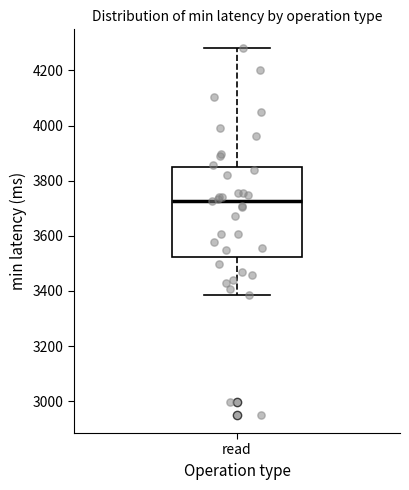

Read this box plot against the y-axis: the position of the median line, the range covered by the box, and the ends of both whiskers. The values are not printed on the chart, so give them approximately, as read against the axis.

median 3720, box 3520 to 3840, whiskers 3380 to 4280